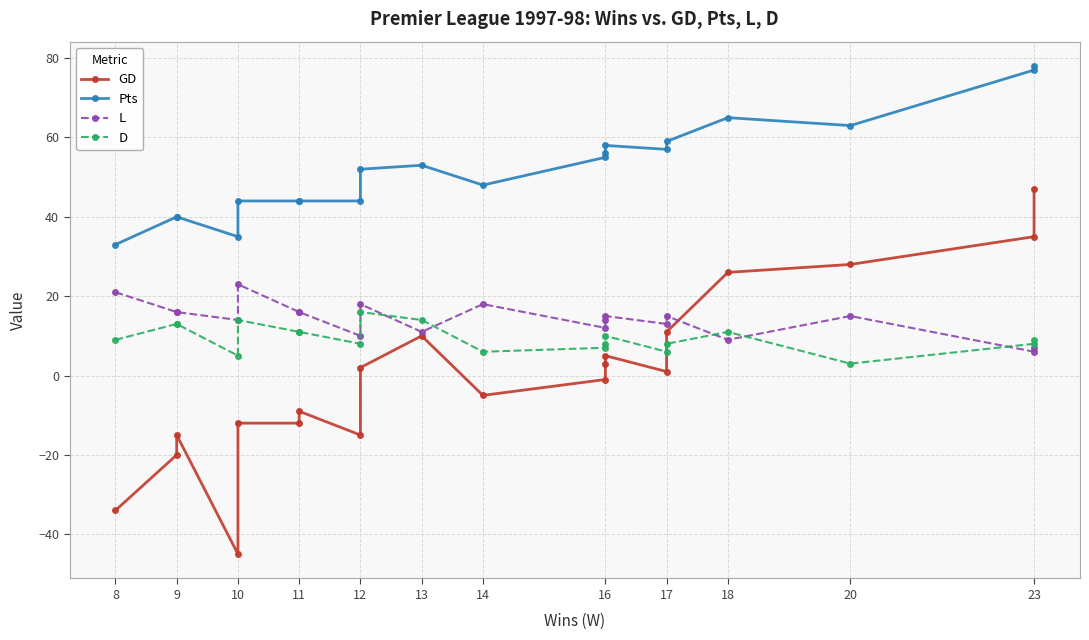

At how many categories does at least one series exceed -15?

20